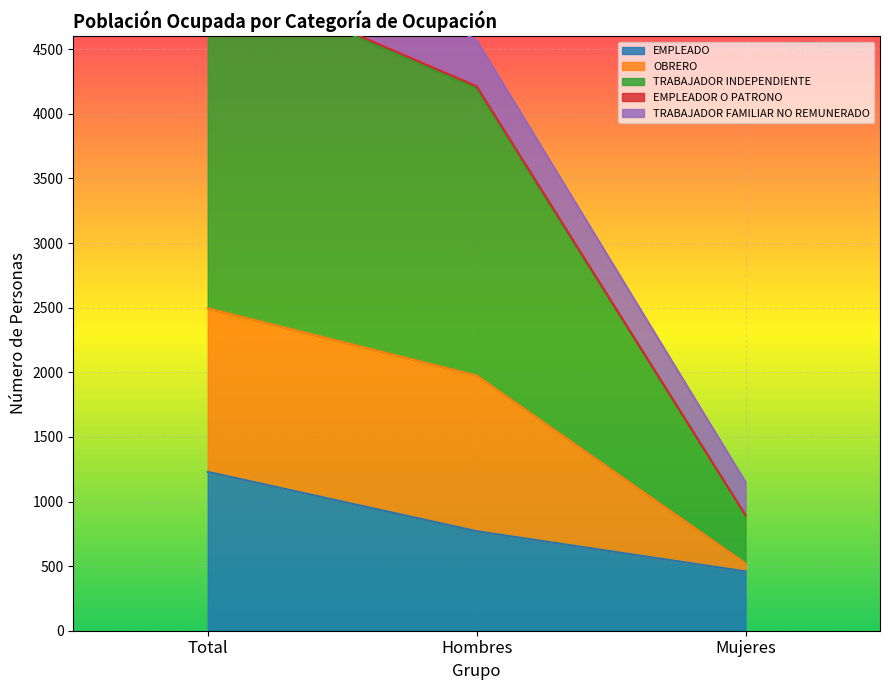

Is it true that EMPLEADO equals 459 at Mujeres?

True